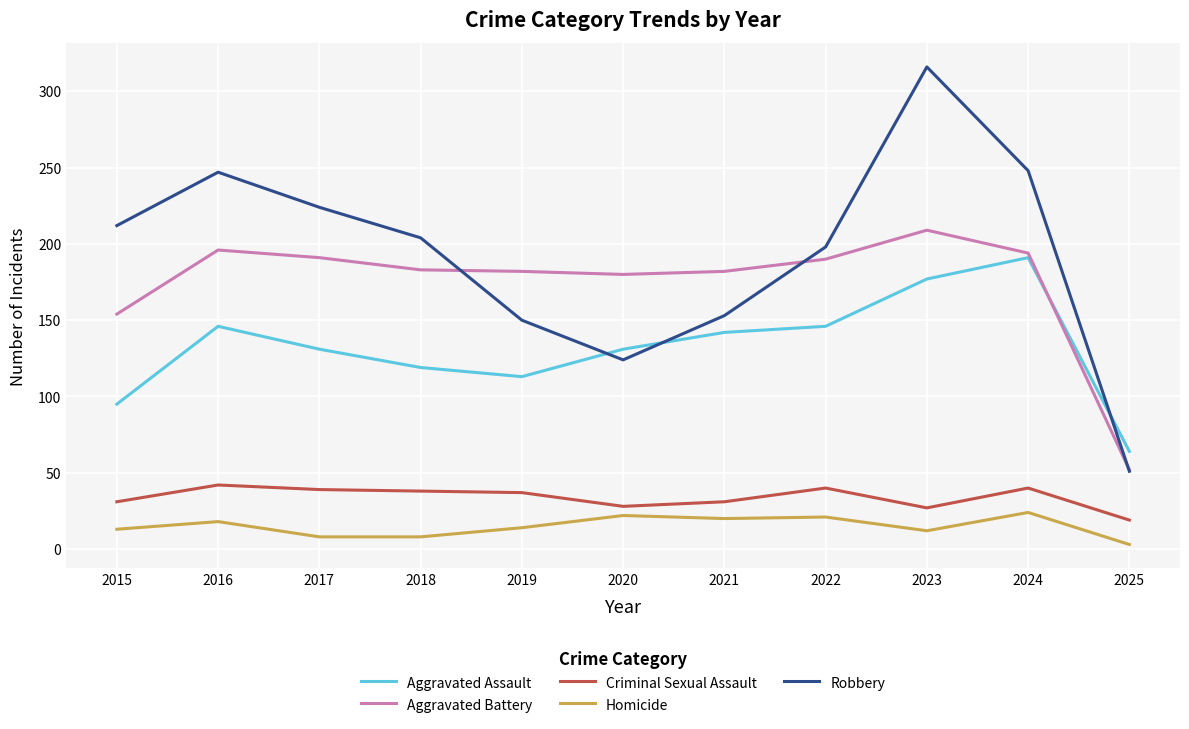

What are all the series names shown in the legend?

Aggravated Assault, Aggravated Battery, Criminal Sexual Assault, Homicide, Robbery